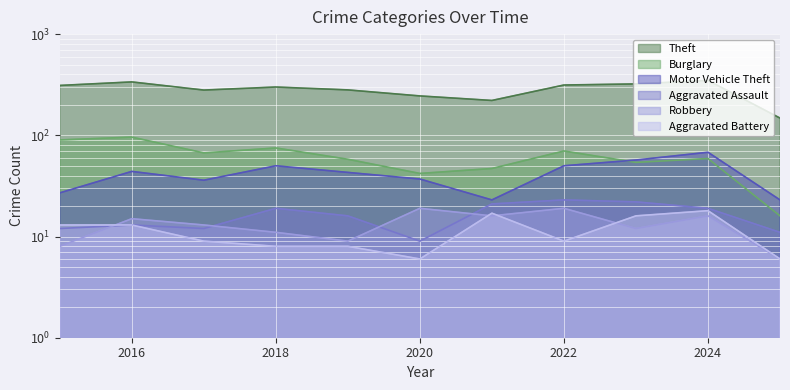

The Burglary series shows 42 at 2020. True or false?

True